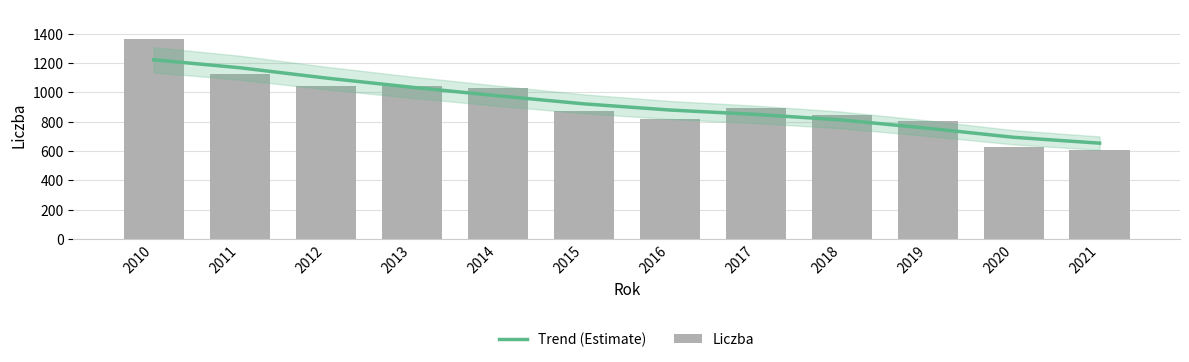

True or false: Liczba has a value of 321 at 2014.

False